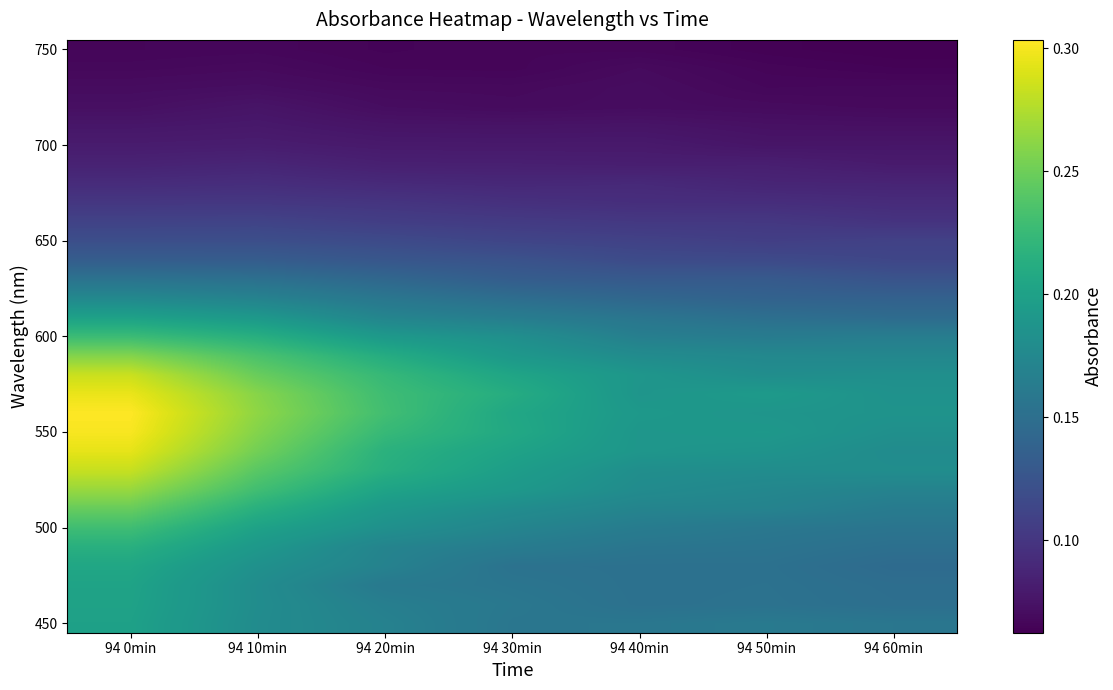

What is the minimum value shown in the chart?

0.1